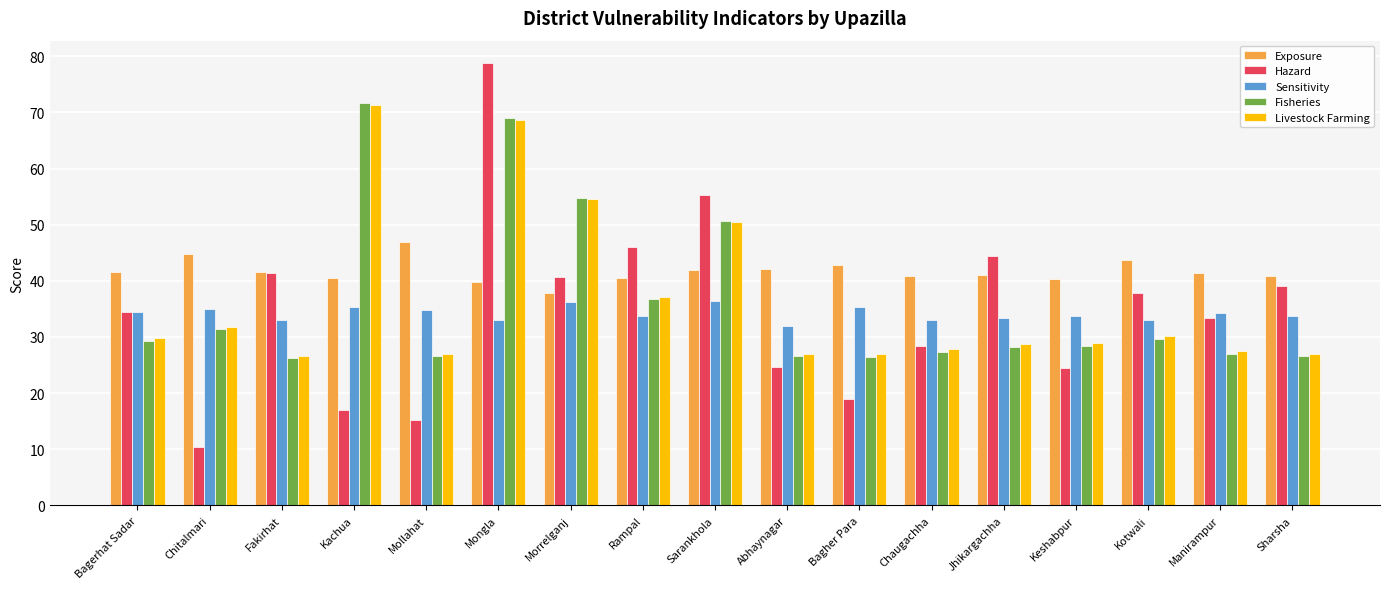

At how many categories does at least one series exceed 76?

1